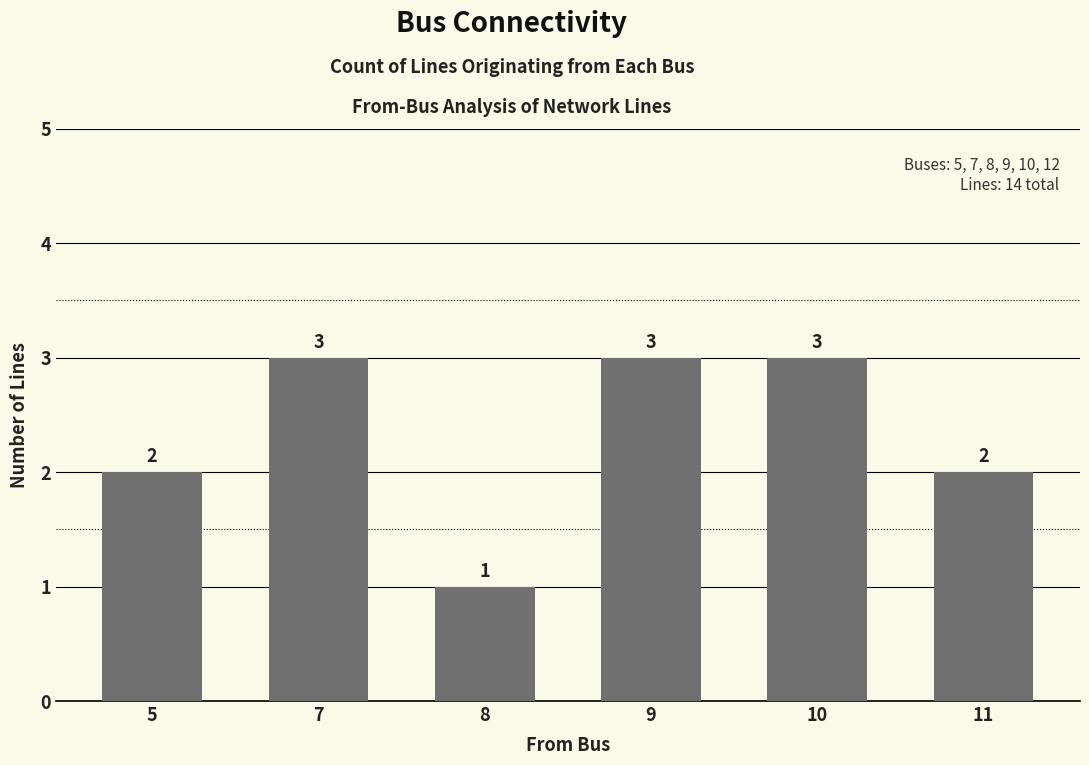

What is the sum of the values at 11 and 5?

4